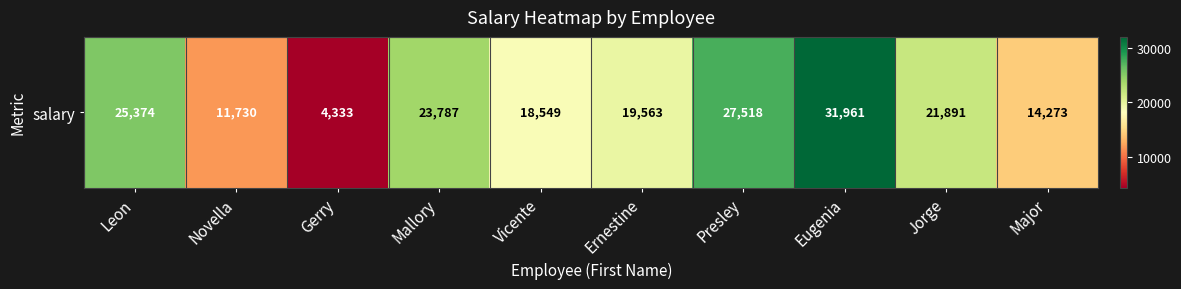

Reading left to right, list all the values displayed in this chart.

25374	11730	4333	23787	18549	19563	27518	31961	21891	14273